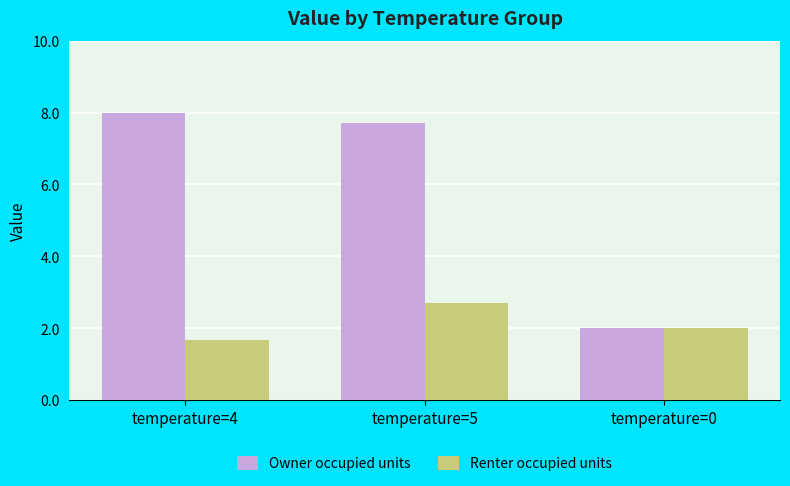

Is the value of Renter occupied units at temperature=5 greater than the value of Owner occupied units at temperature=4?

No